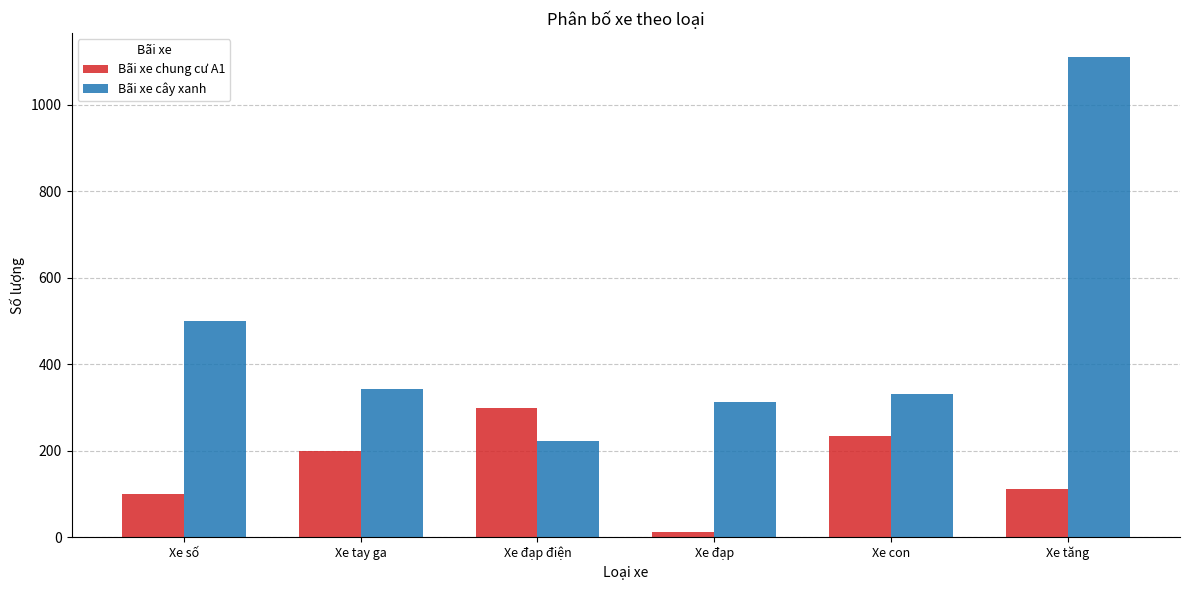

Is it true that Bãi xe chung cư A1 equals 234 at Xe con?

True